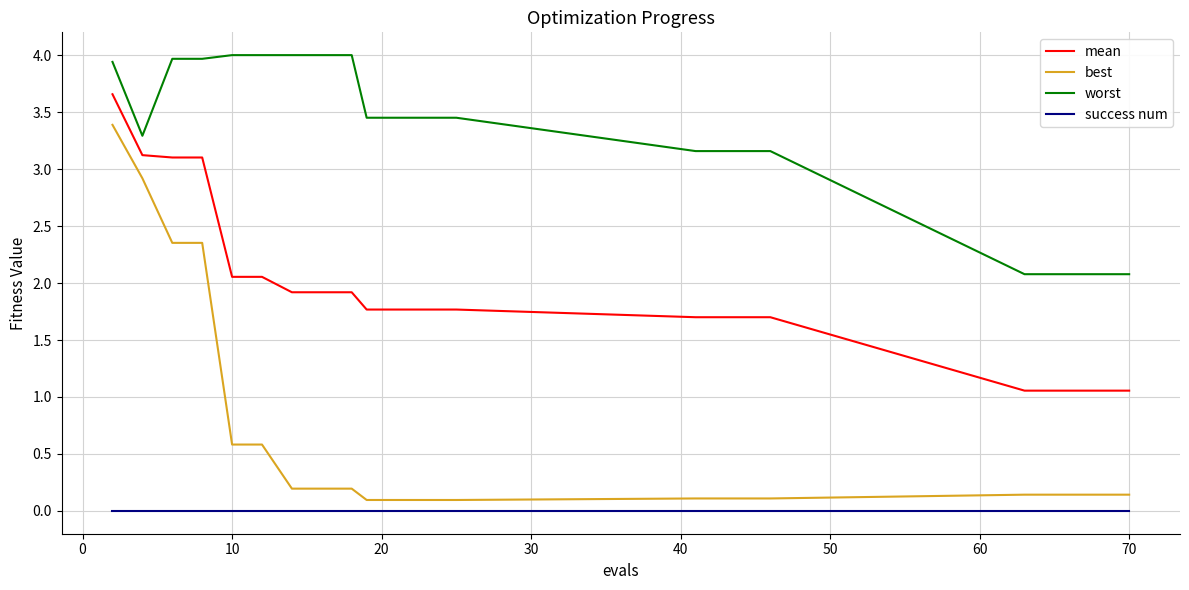

How many values in the worst series exceed 3?

15